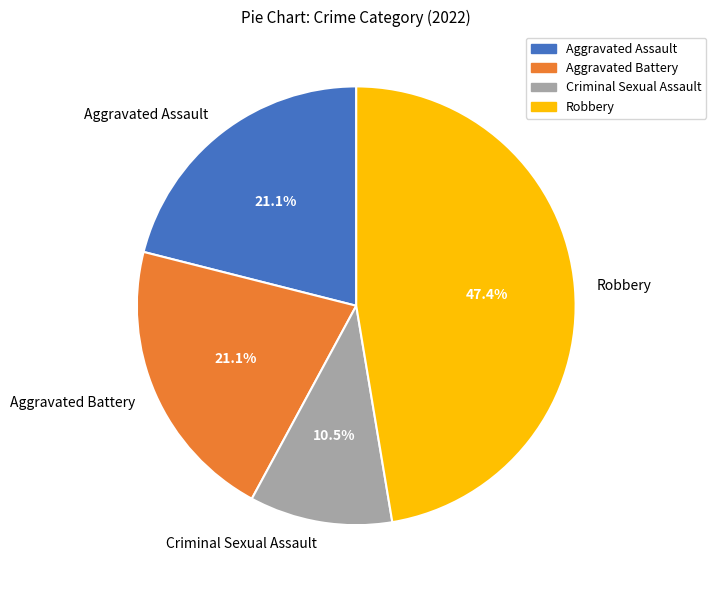

Count the number of slices in the pie.

4